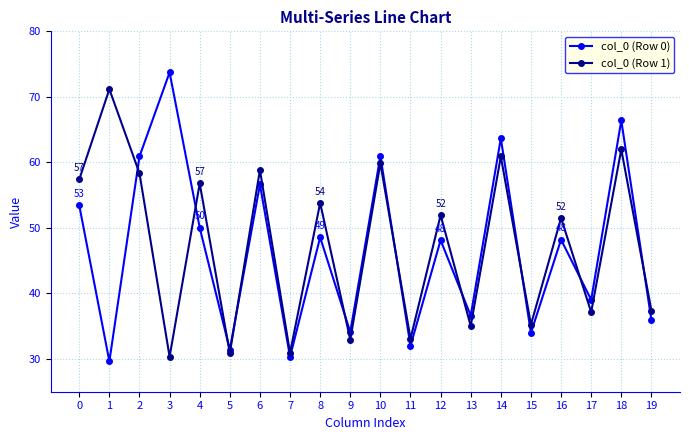

What is the value of the col_0 (Row 1) point at the 3rd from the left?

58.3